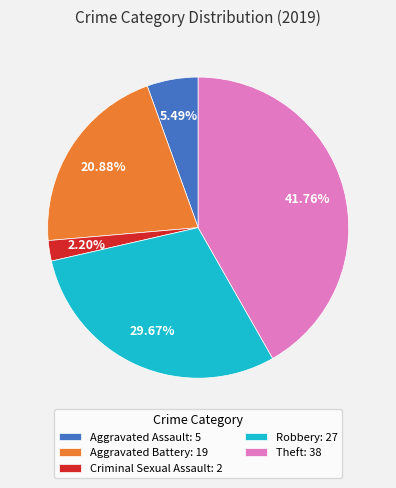

Is the sum of Aggravated Assault: 5 and Robbery: 27 greater than half?

No